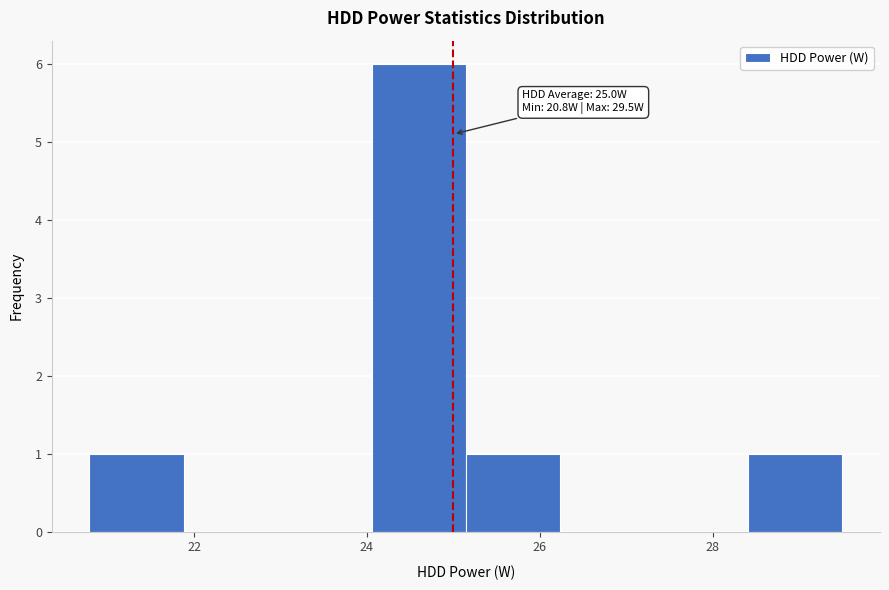

Which range on the x-axis has the tallest bar?

24.0 to 25.2